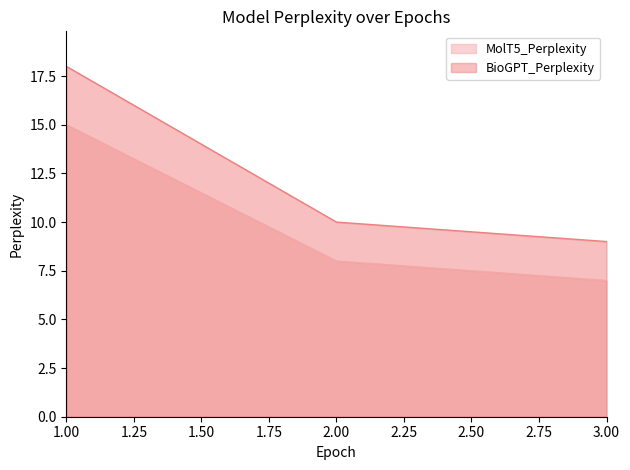

Which category has the highest value in the MolT5_Perplexity series?

1.00